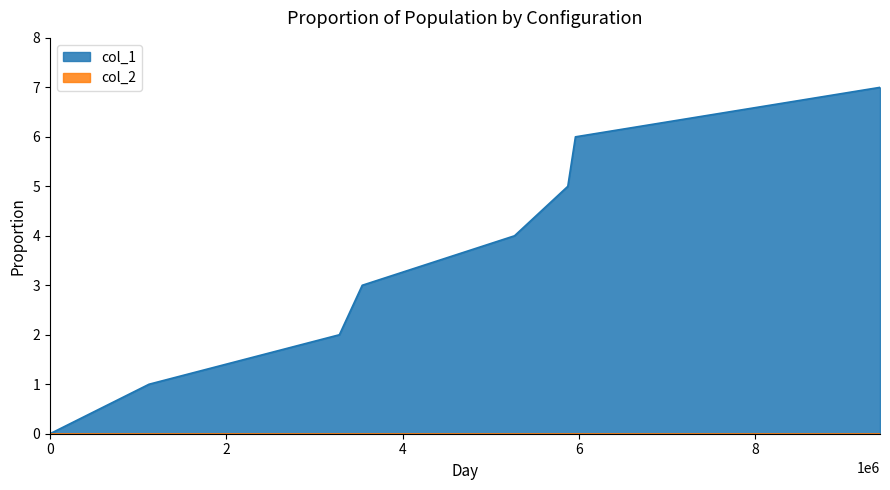

Which series has the widest spread of values?

col_1